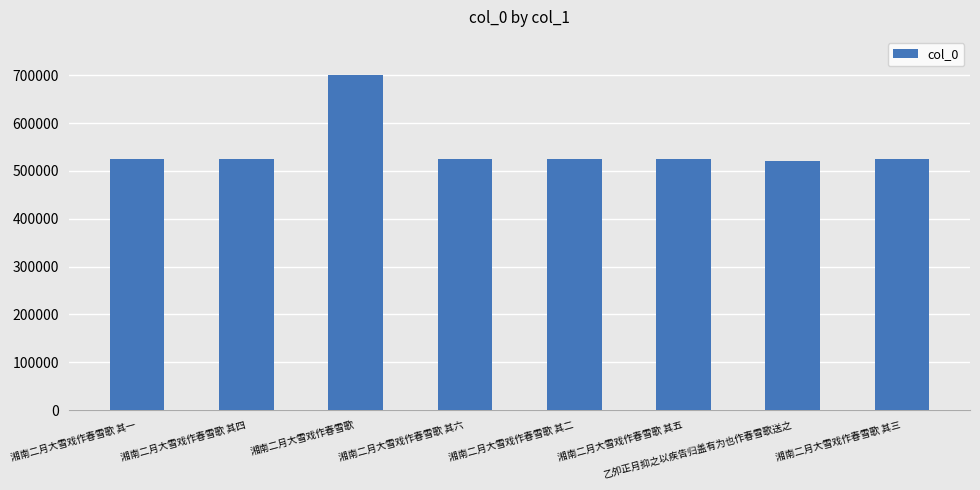

At which label is the value closest to 610848?

湘南二月大雪戏作春雪歌 其六